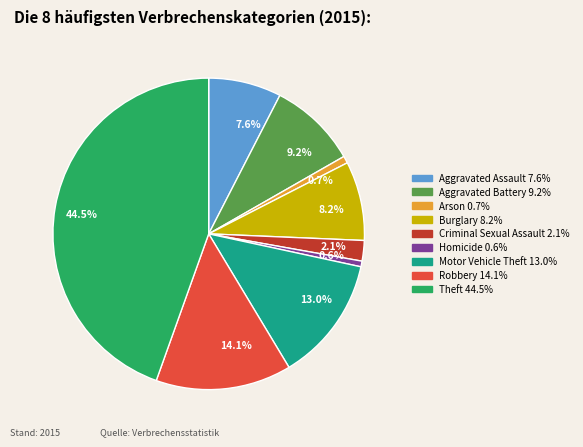

How many segments does this pie chart have?

9